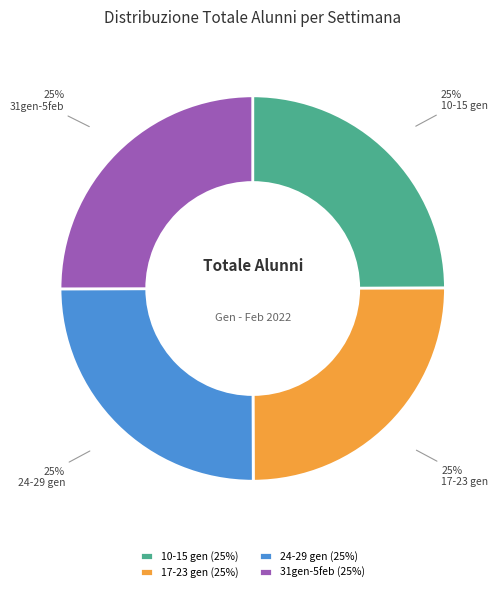

To the nearest percent, what is the combined percentage of 31gen-5feb and 10-15 gen?

50%